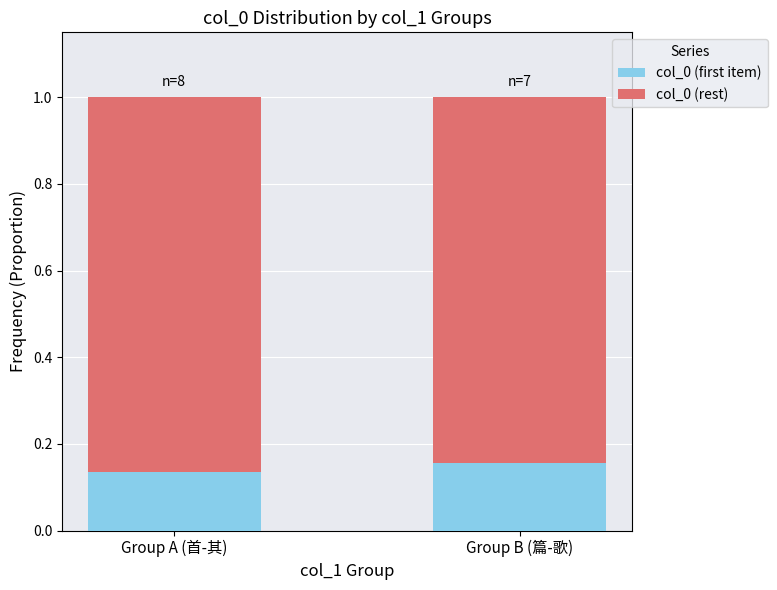

Does the chart contain any negative values?

No